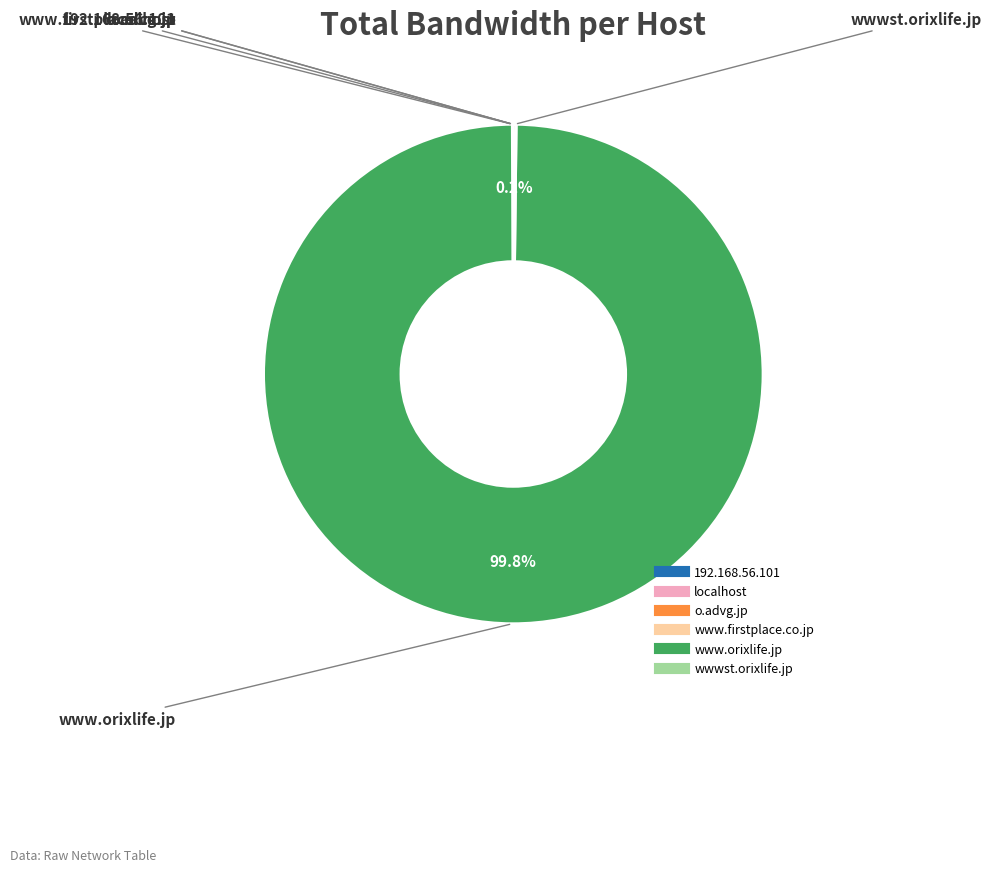

To the nearest percent, what is the difference between the largest and smallest slice percentages?

100%